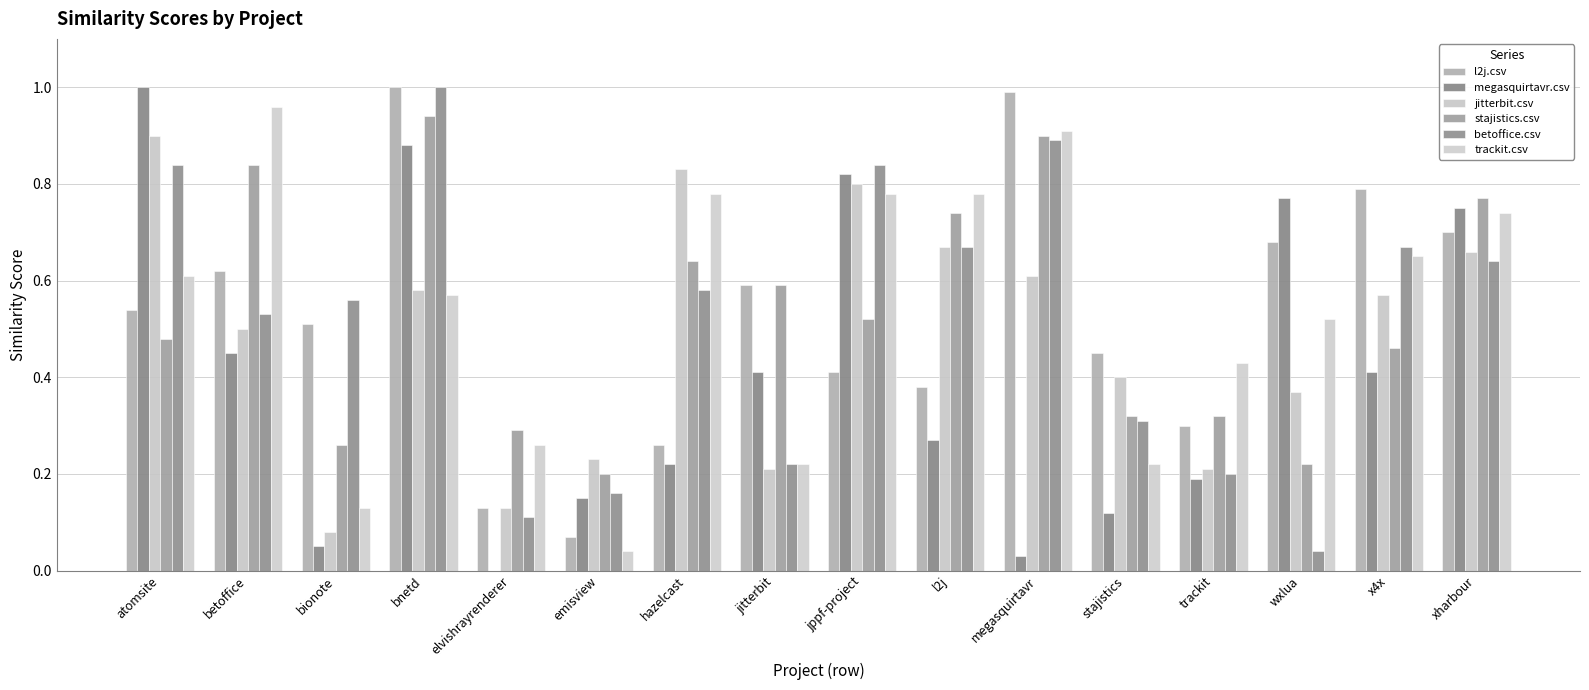

What are all the series names shown in the legend?

l2j.csv, megasquirtavr.csv, jitterbit.csv, stajistics.csv, betoffice.csv, trackit.csv